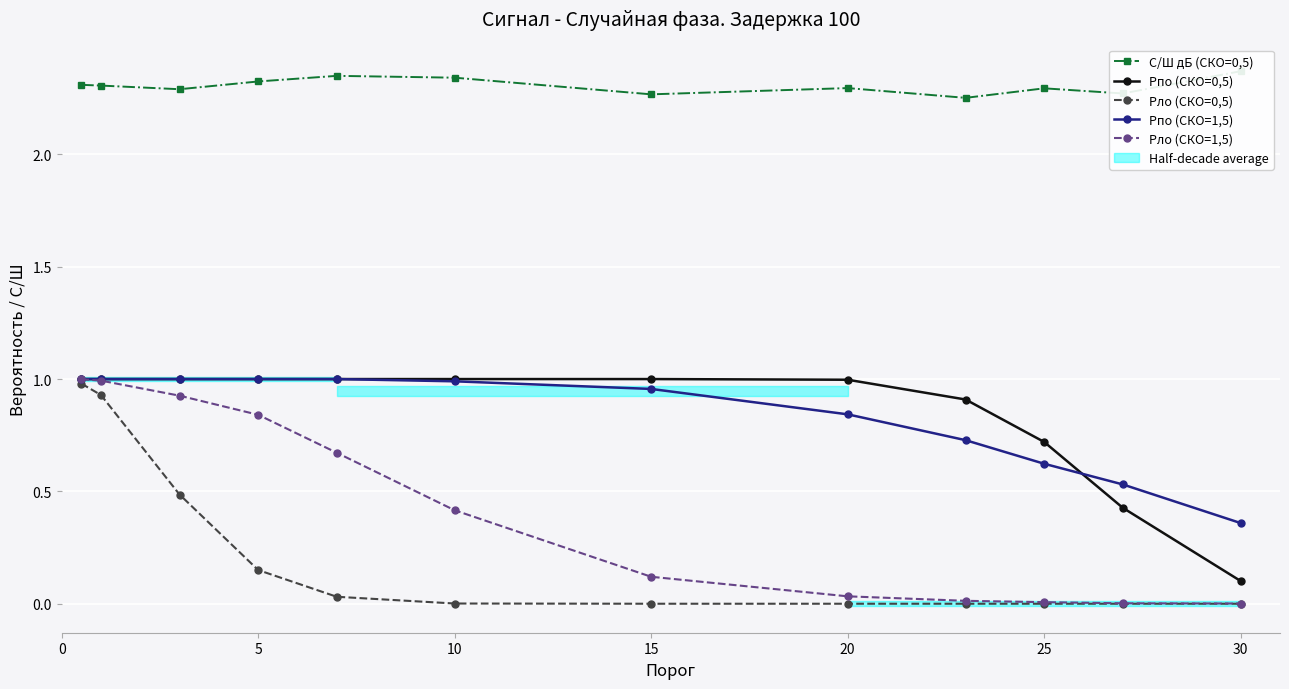

The Pло (СКО=0,5) series shows 0.0 at 10. True or false?

True